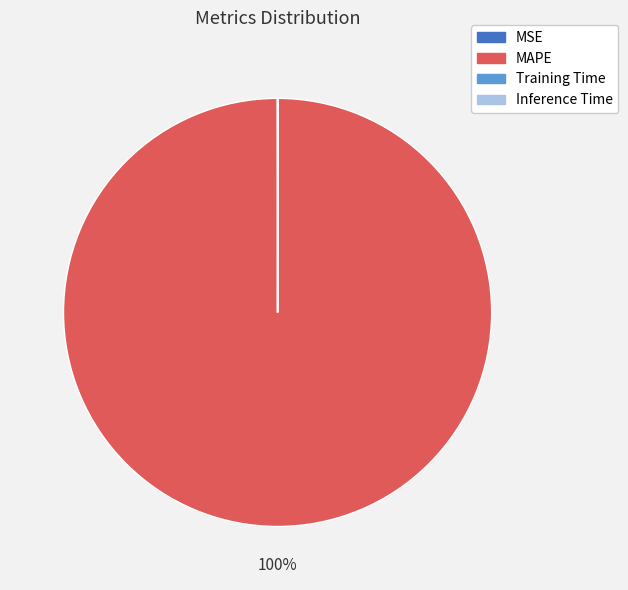

Does MAPE account for over 50% of the chart?

Yes